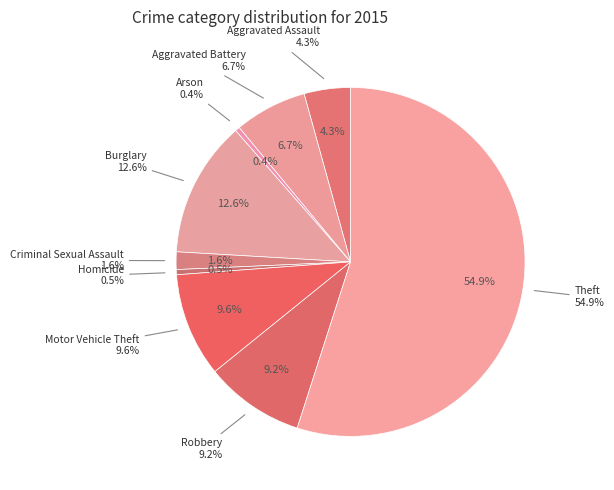

What percentage is the Robbery slice, to the nearest percent?

9%